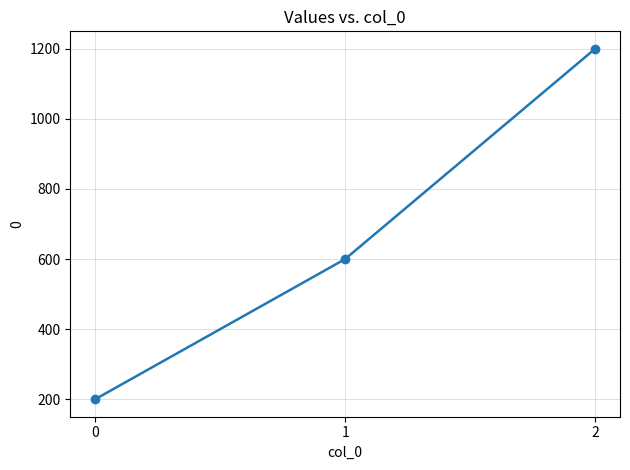

Rank the categories by value from lowest to highest.

0, 1, 2